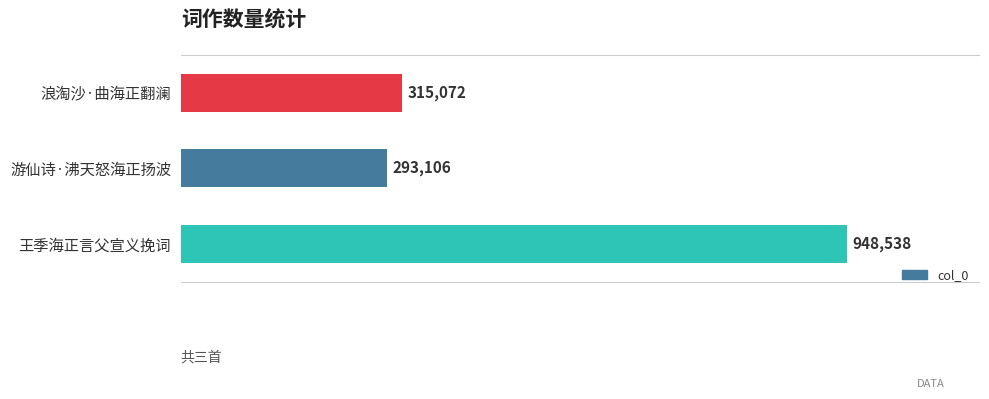

List the labels in order of value, largest first.

王季海正言父宣义挽词, 浪淘沙·曲海正翻澜, 游仙诗·沸天怒海正扬波